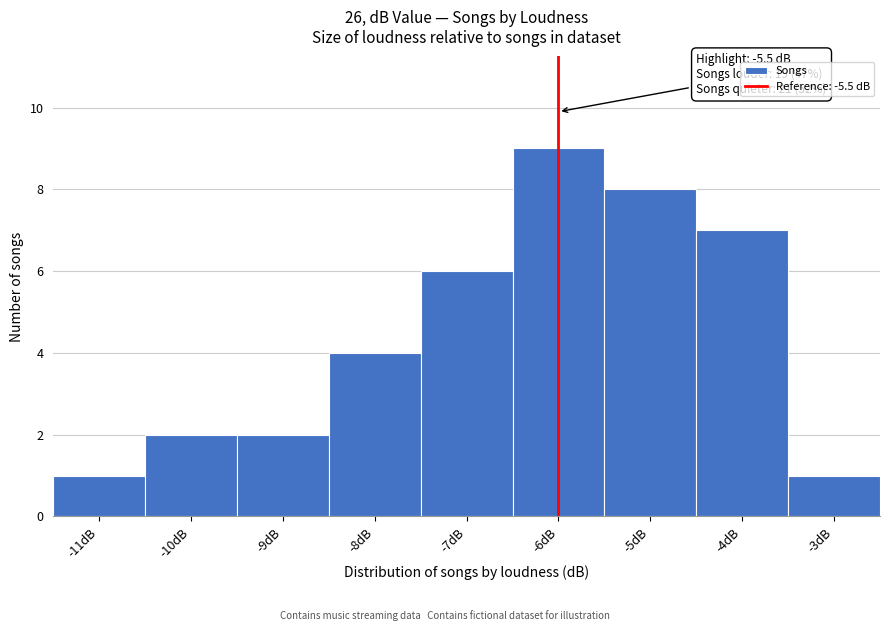

Reading right to left, list all the values displayed in this chart.

1	7	8	9	6	4	2	2	1